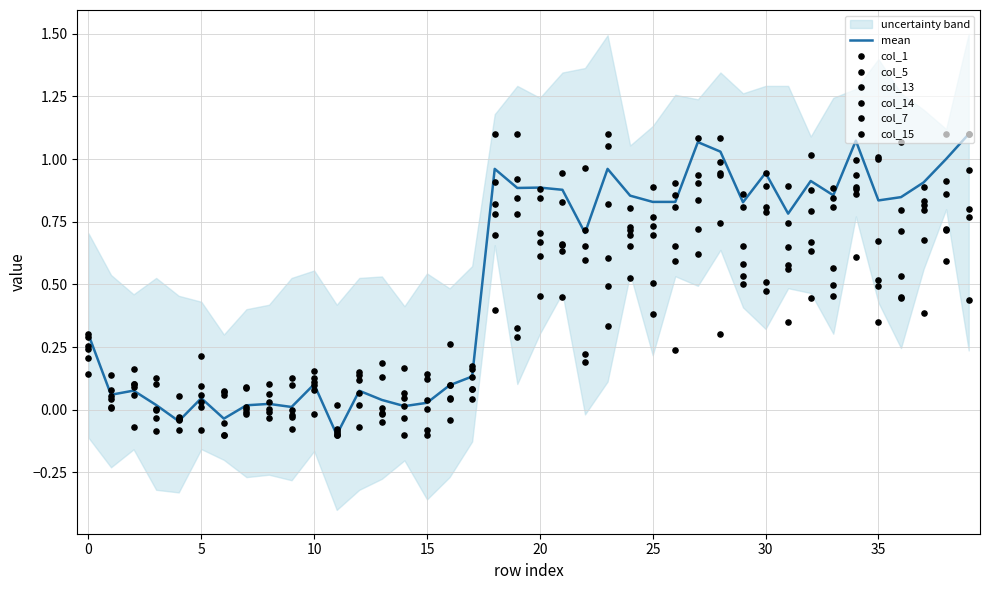

Is the value of col_14 at 34 greater than the value of col_7 at 8?

Yes